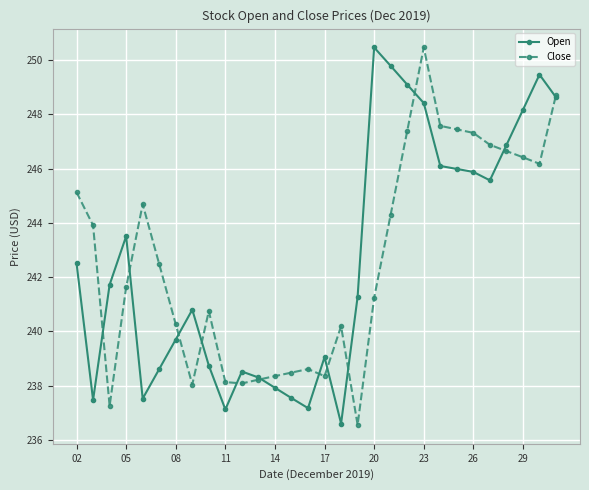

How many lines are shown in the chart?

2